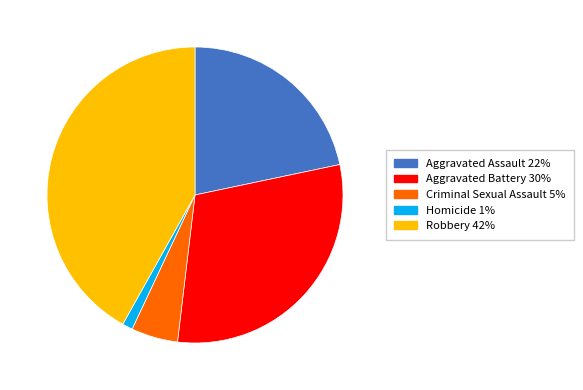

Approximately how many times larger is the value at Aggravated Battery compared to Criminal Sexual Assault?

5.9